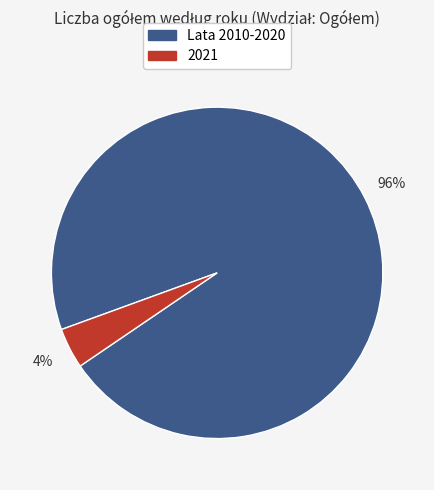

Does any single category account for the majority?

Yes